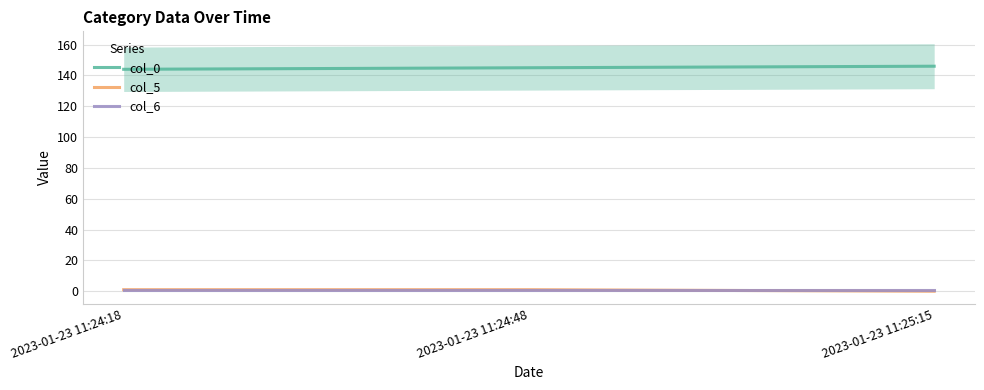

At 2023-01-23 11:24:18, list the series in order from largest to smallest.

col_0, col_5, col_6